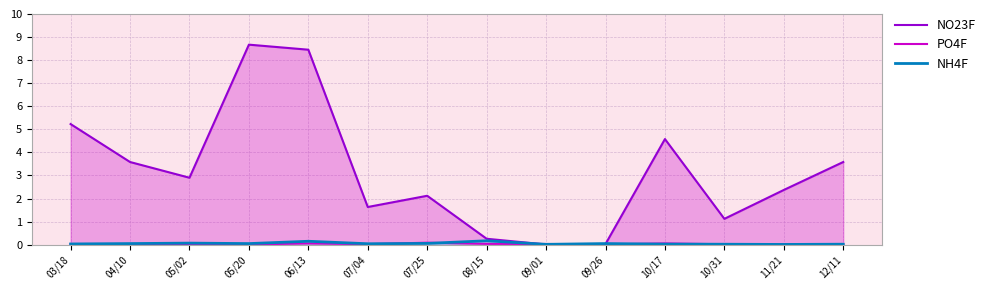

Does the chart display data point markers on the line(s)?

No